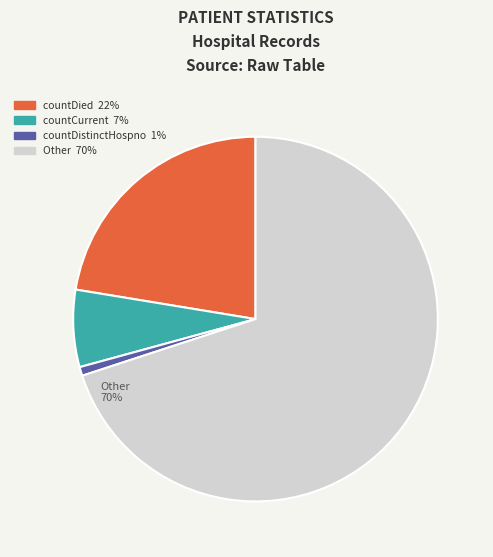

To the nearest percent, what is the difference between the largest and smallest slice percentages?

69%